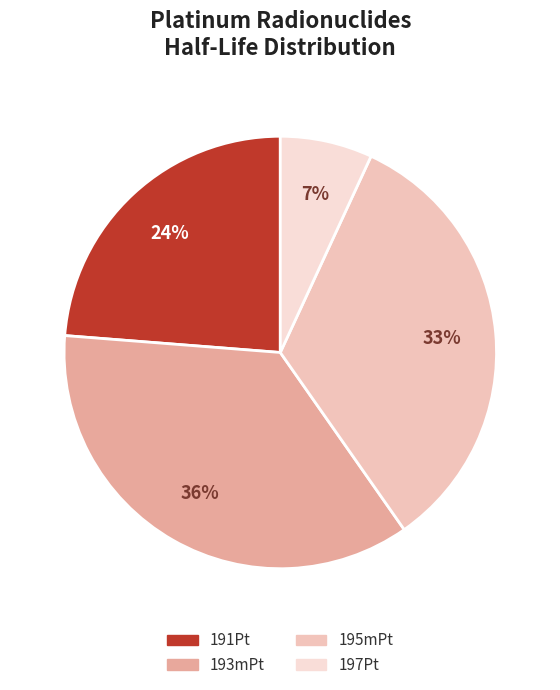

Is 197Pt the majority of the pie?

No